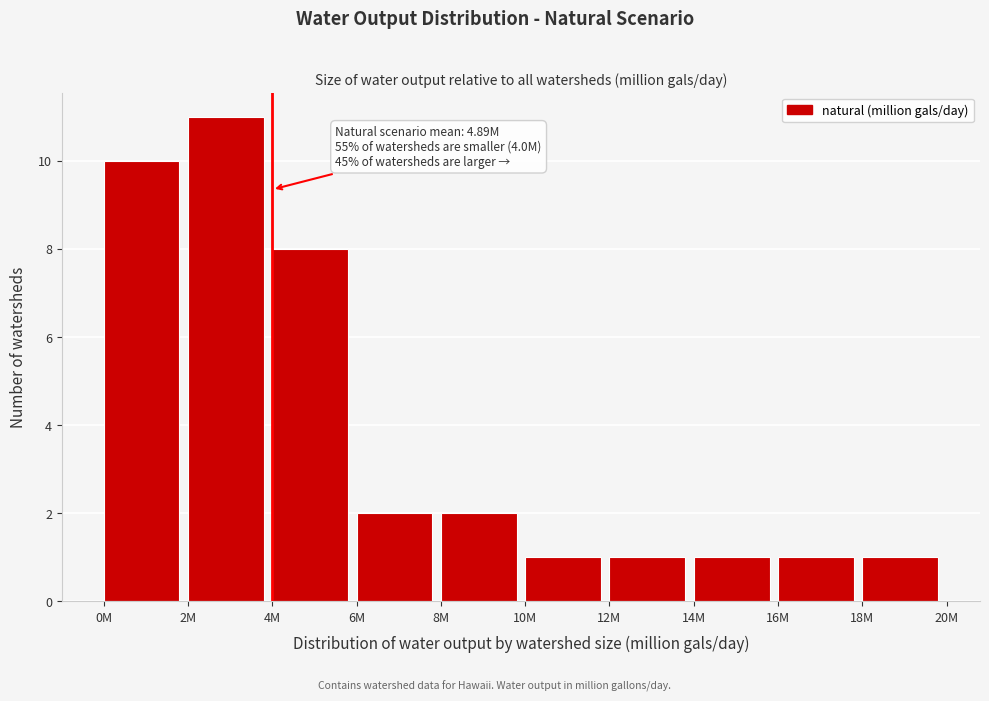

Reading left to right, what are all the values shown in this chart?

0M=10	2M=11	4M=8	6M=2	8M=2	10M=1	12M=1	14M=1	16M=1	18M=1